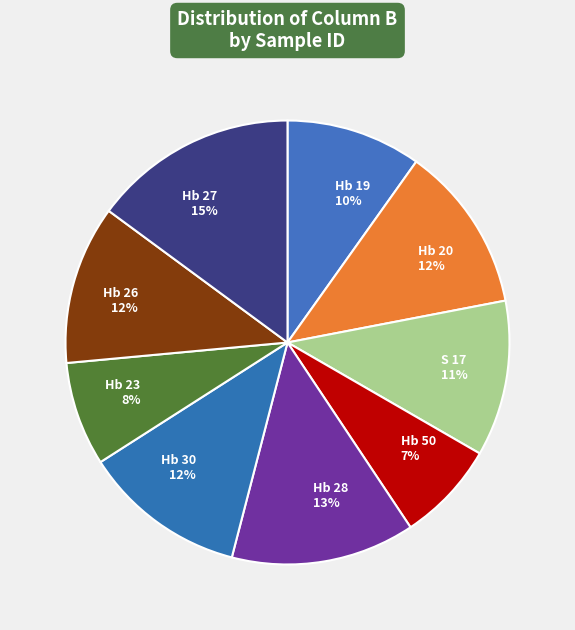

To the nearest percent, what is the average slice percentage?

11%